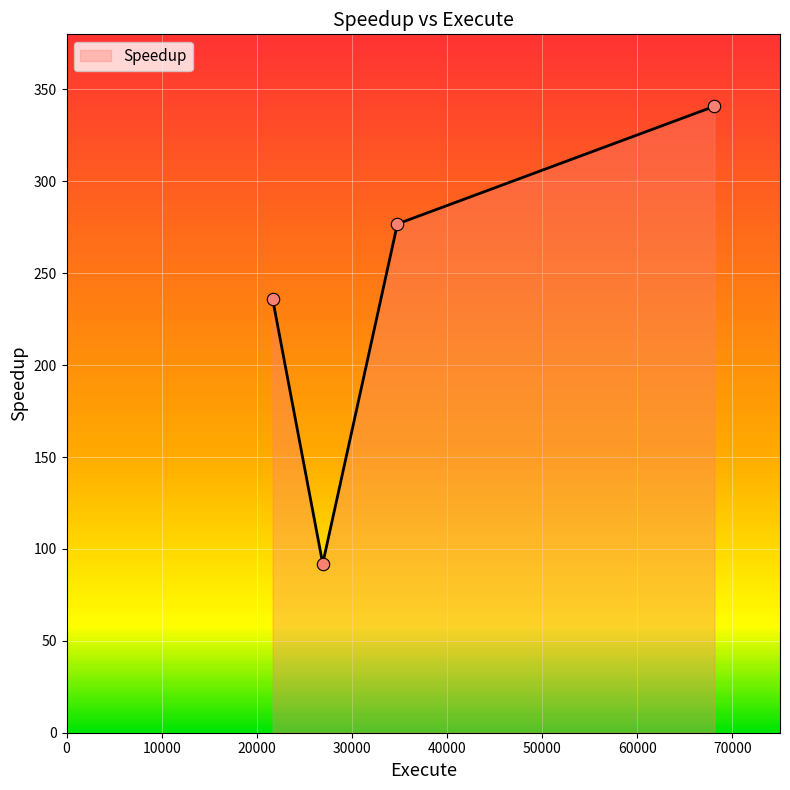

What is the minimum value shown in the chart?

92.0